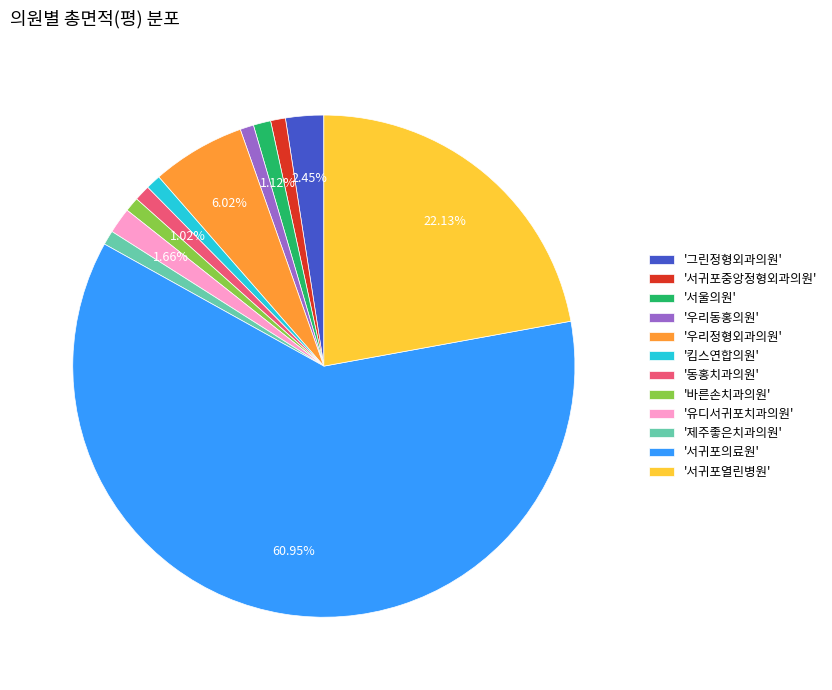

How many slices are in this pie chart?

12